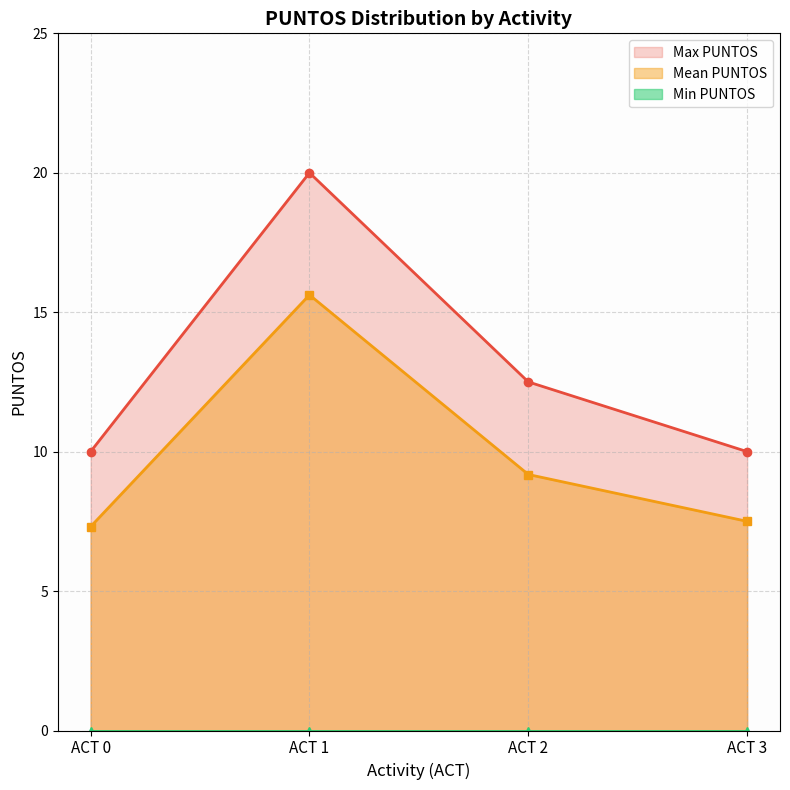

Does the chart have visible grid lines?

Yes